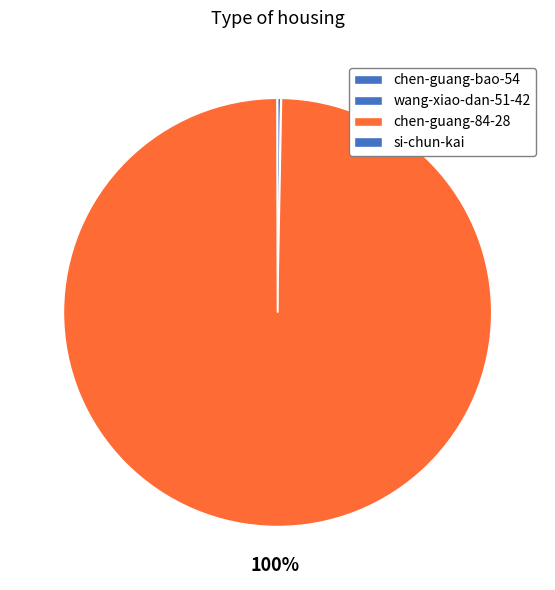

Which category accounts for the majority?

chen-guang-84-28